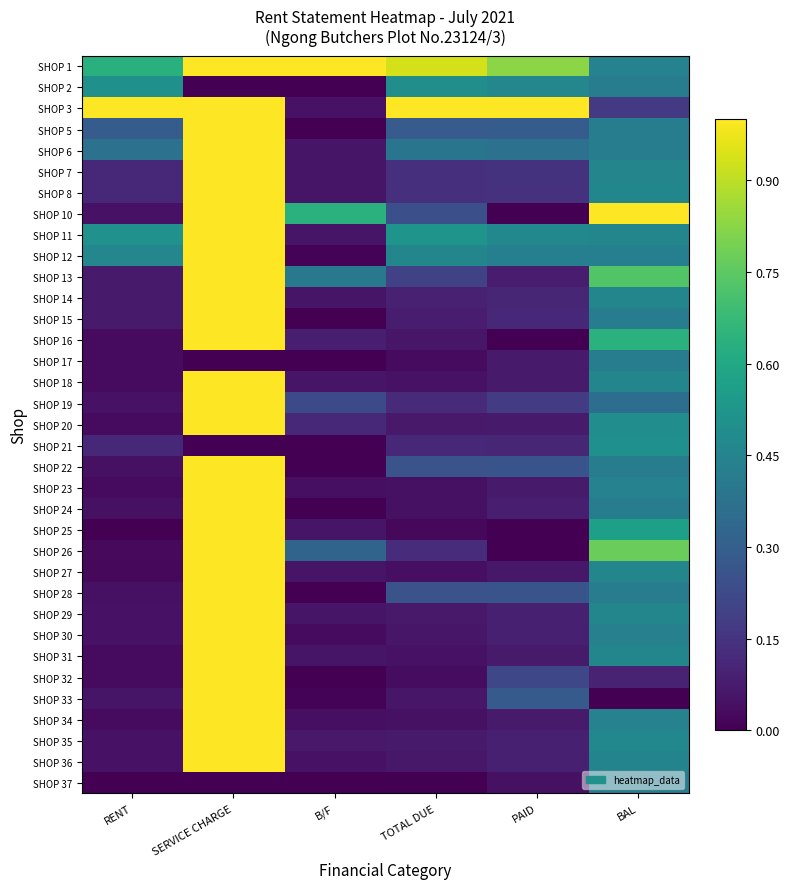

How many series are shown in this chart?

35